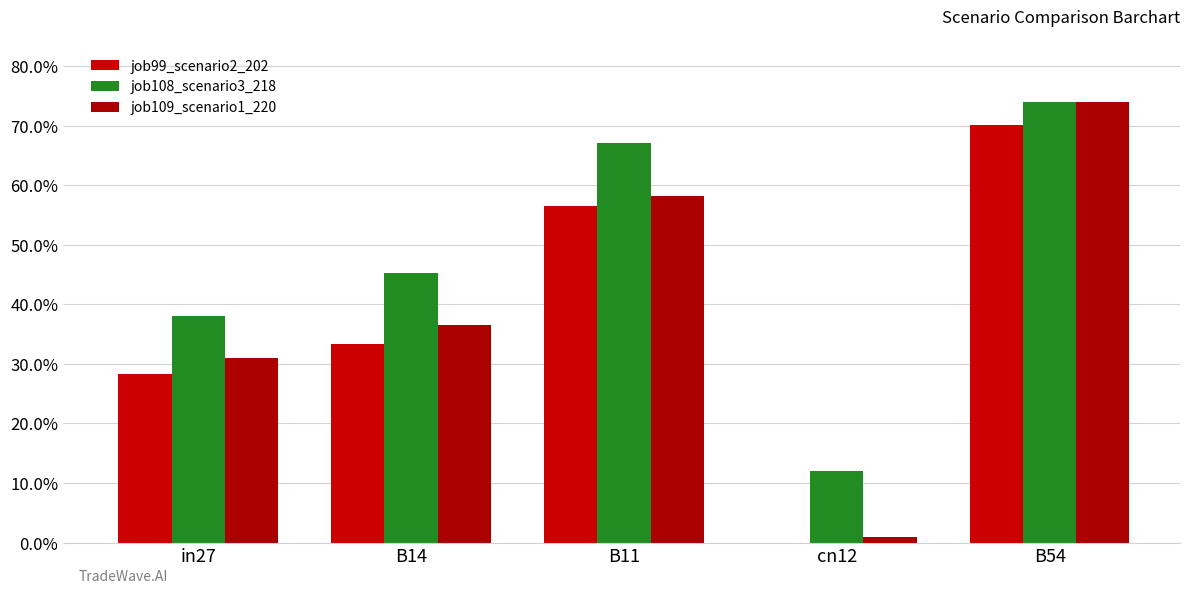

At how many categories does at least one series exceed 0?

5